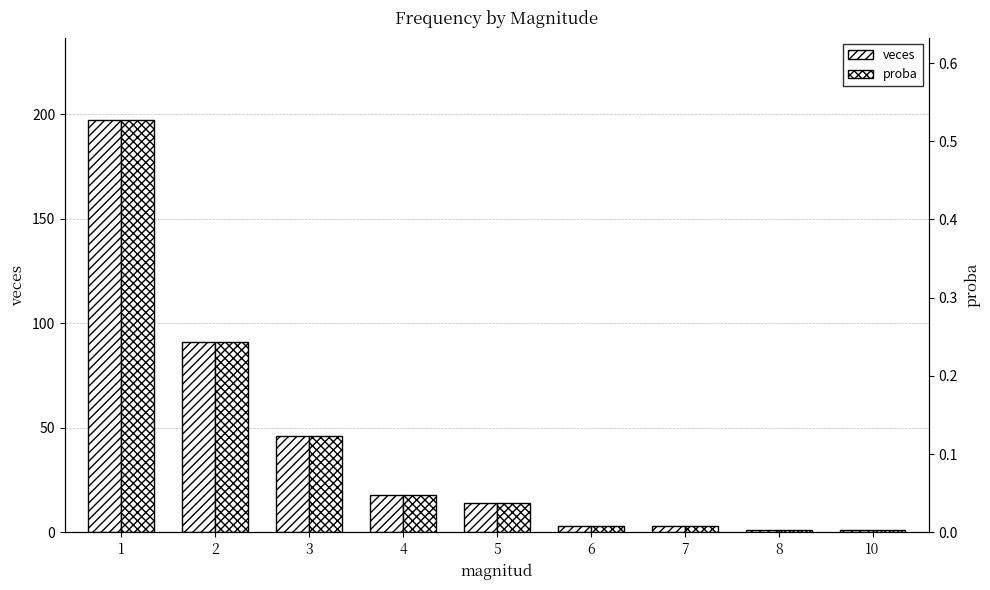

What is the greatest value displayed?

197.0